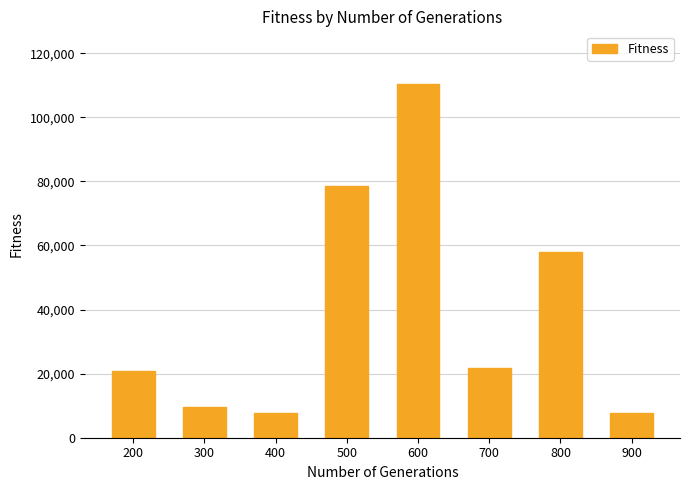

Is it true that the value at 600 is 110294.1?

True